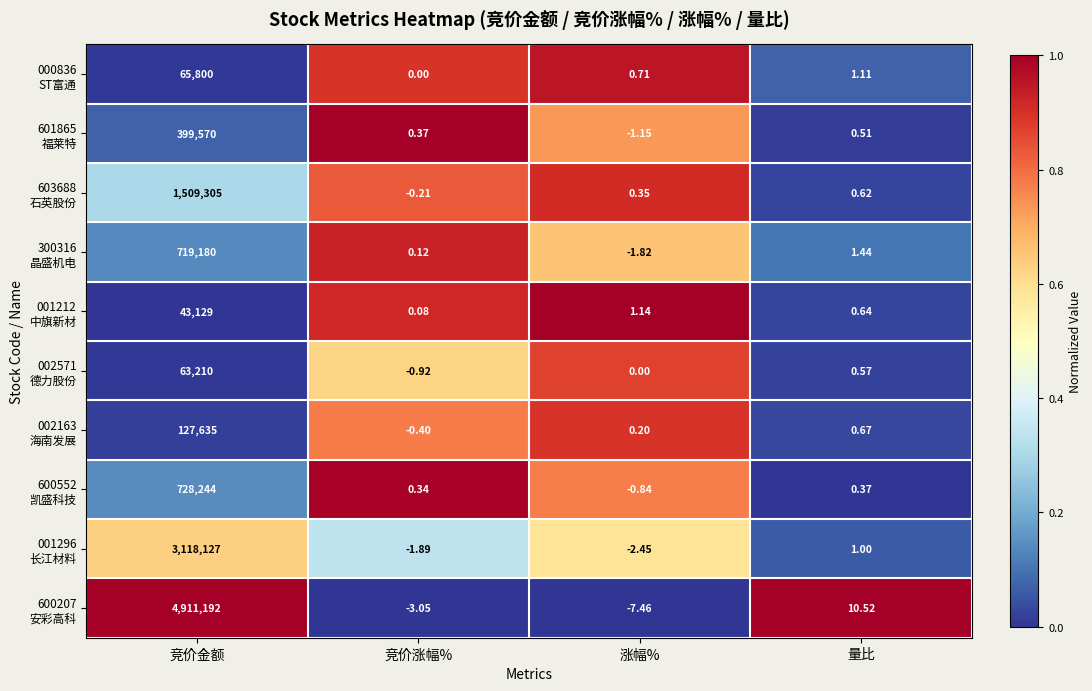

Which category has the lowest value across all series?

涨幅%